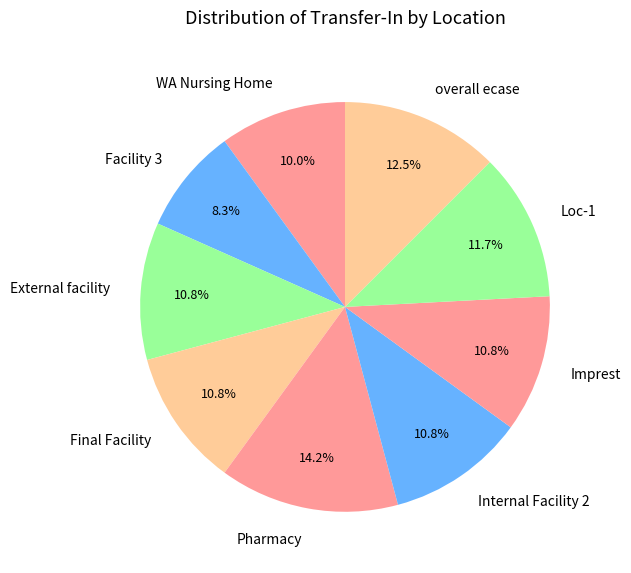

Approximately how many times larger is the value at Pharmacy compared to Loc-1?

1.2